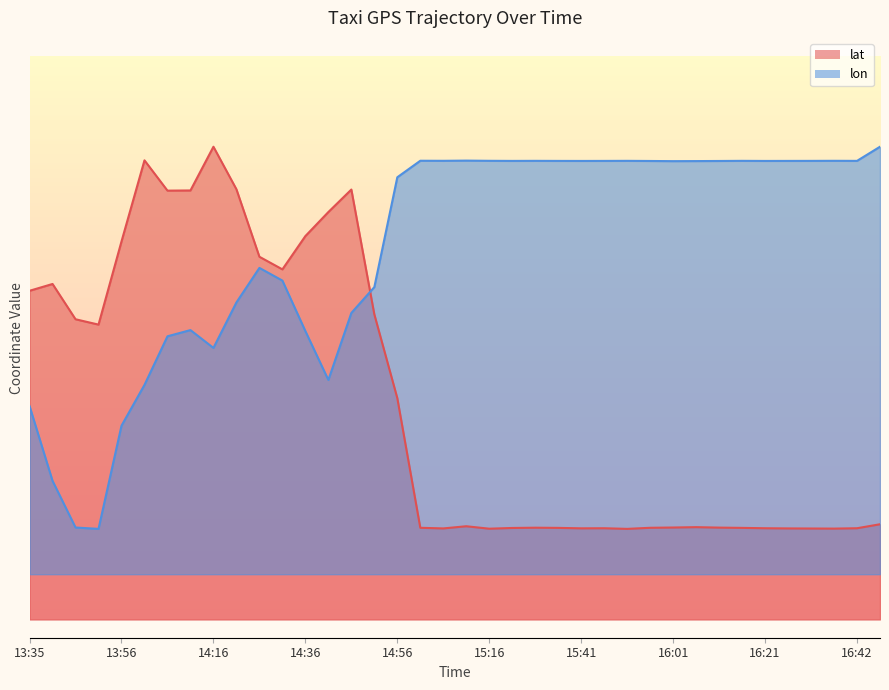

Between which two adjacent categories do lat and lon first intersect?

14:46 and 14:51